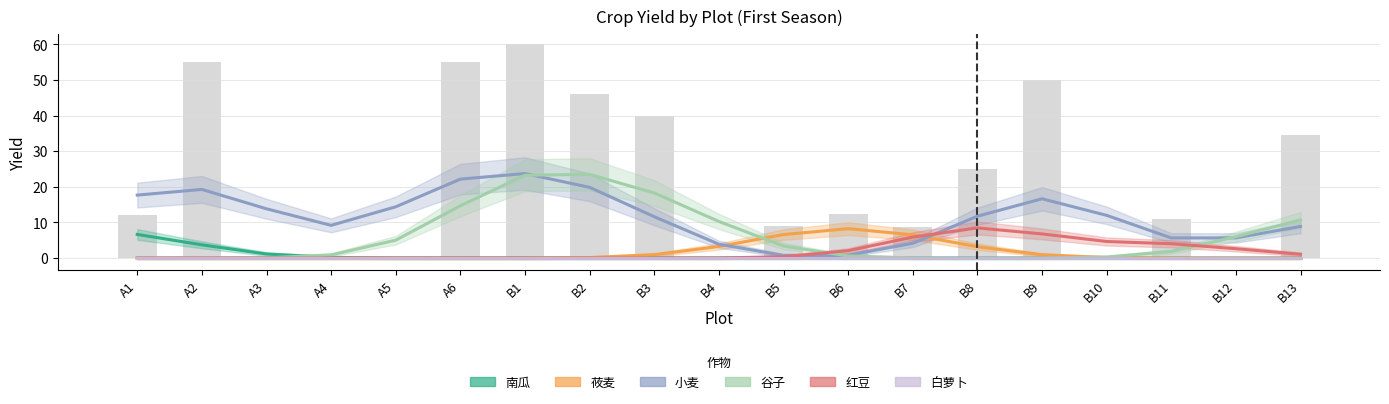

What is the difference between the second highest and minimum values in the 小麦 series?

21.4